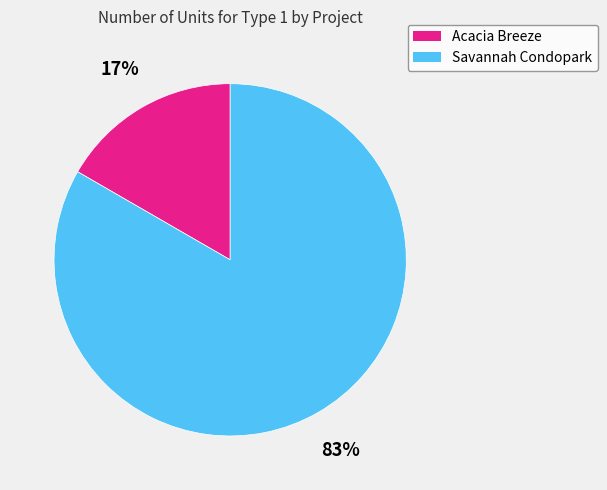

What percentage is the Acacia Breeze slice, to the nearest percent?

17%